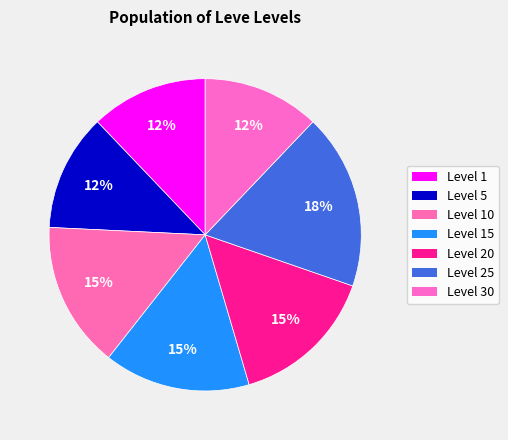

To the nearest percent, what percentage of the pie is Level 20?

15%